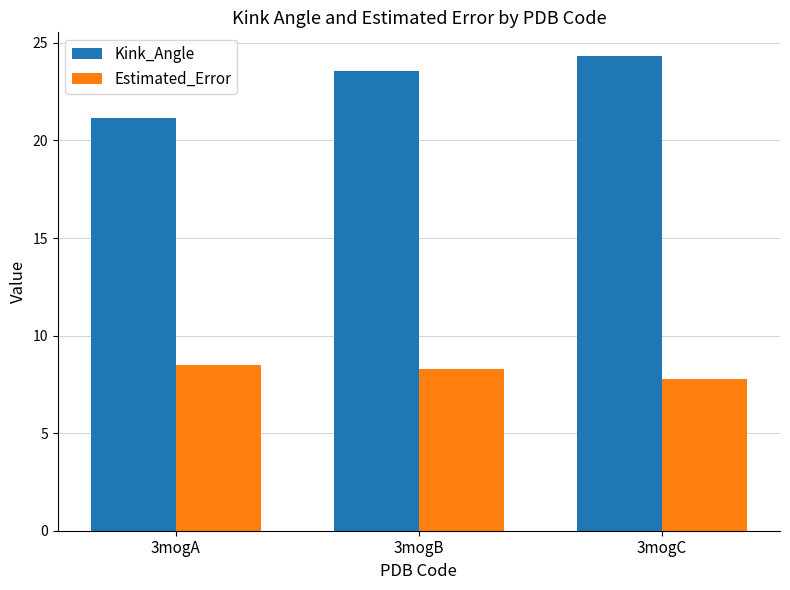

Are the bars horizontal?

No